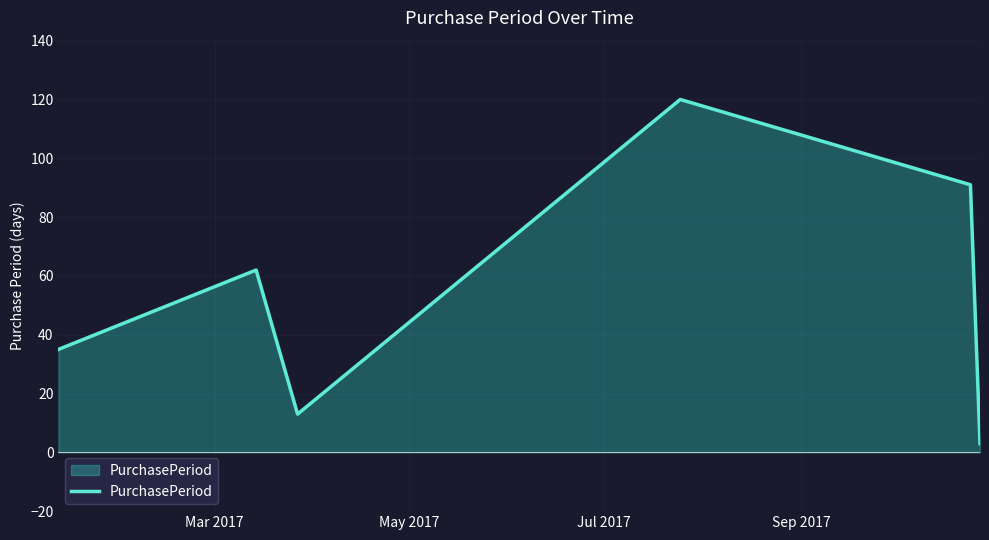

How many interior local peaks (higher than both neighbors) does the data have?

2